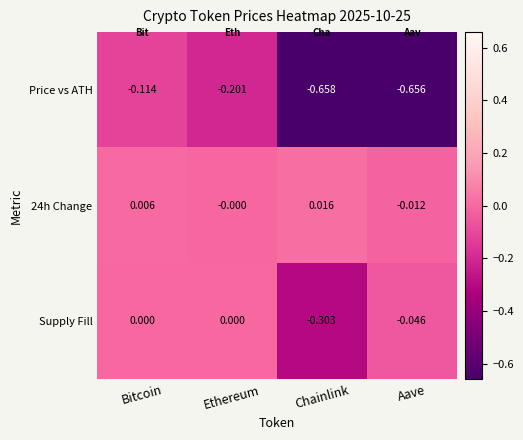

At which category does the chart reach its peak across all series?

Chainlink